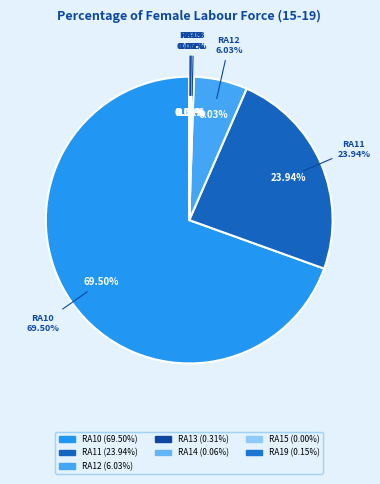

What percentage is the RA11 slice, to the nearest percent?

24%